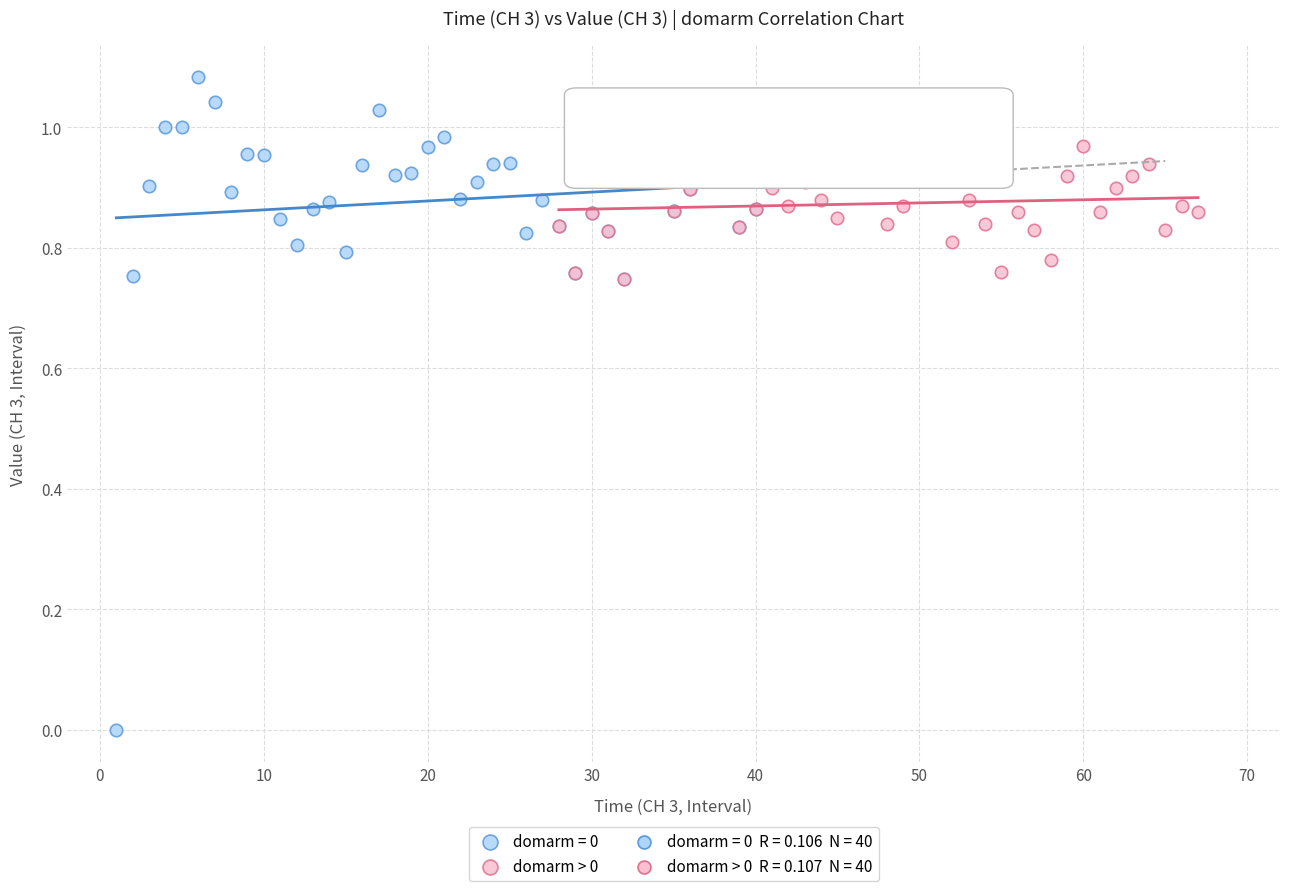

Which series reaches the maximum Y coordinate?

domarm = 0